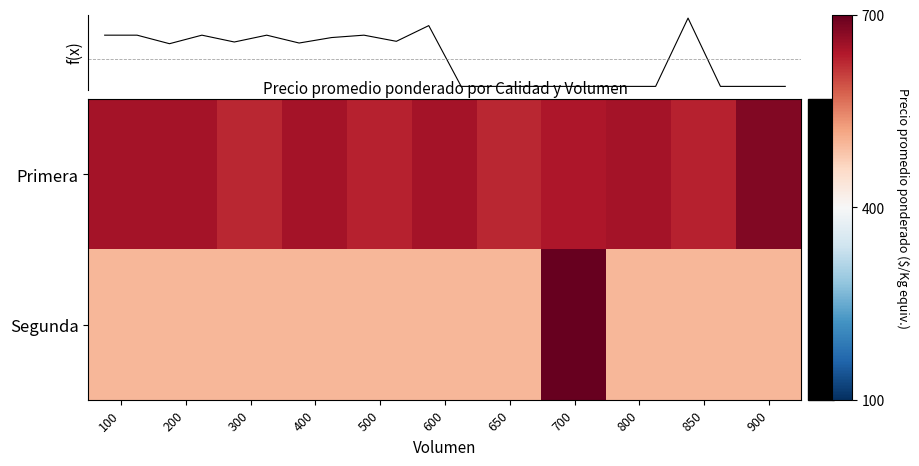

What is the lowest value of the Segunda series?

500